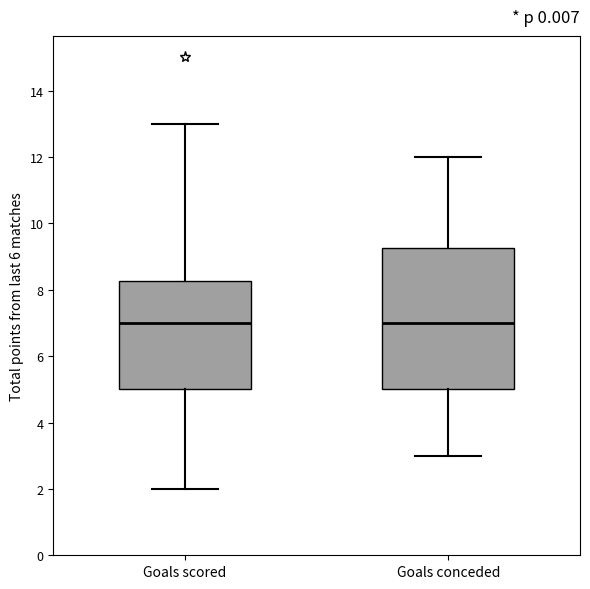

Which box is the tallest, from its lower edge to its upper edge?

Goals conceded